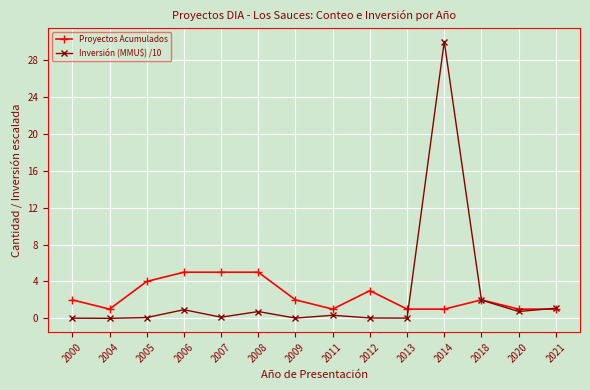

What is the highest value of the Proyectos Acumulados series?

5.0